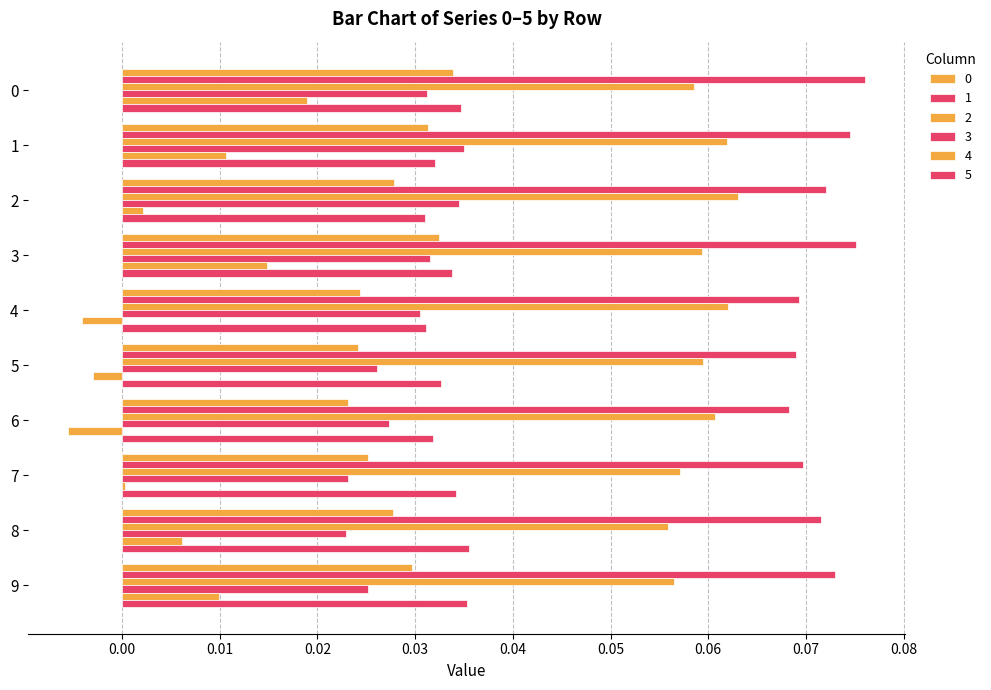

The value of 4 at 6 is -0.0. True or false?

True